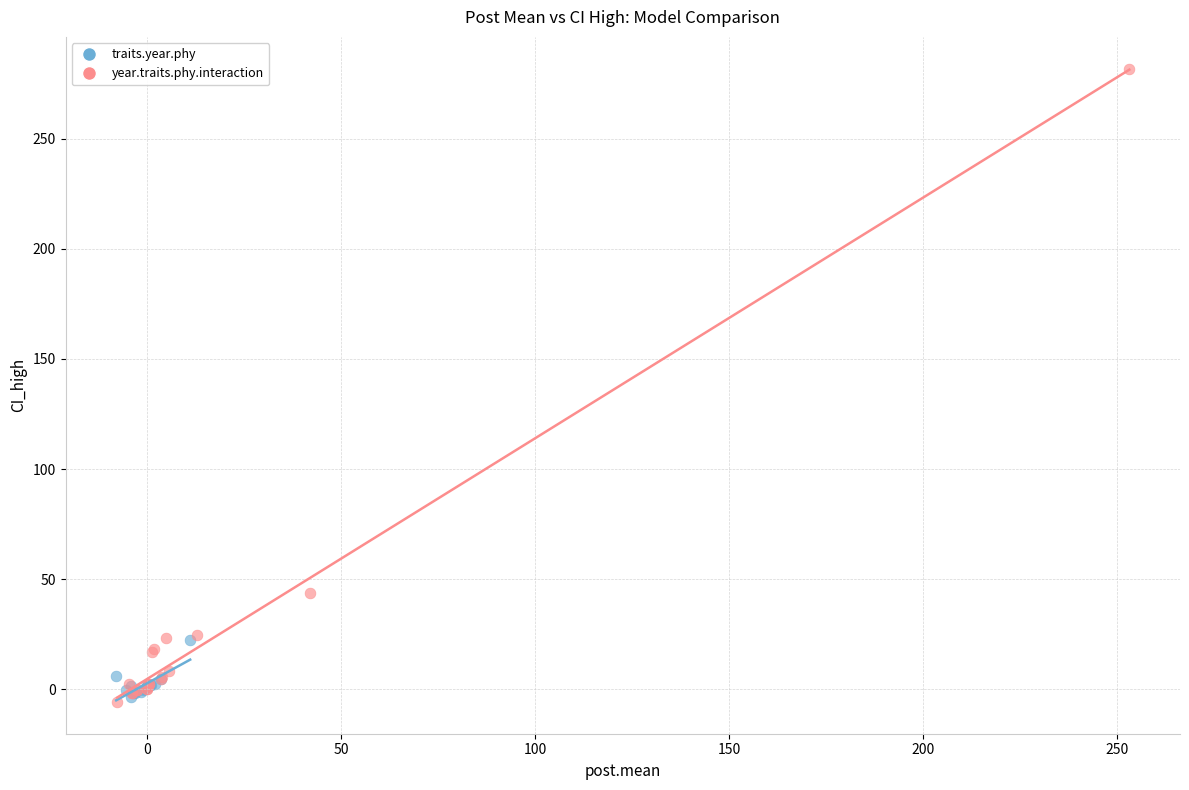

Which series has the widest spread of Y values?

year.traits.phy.interaction